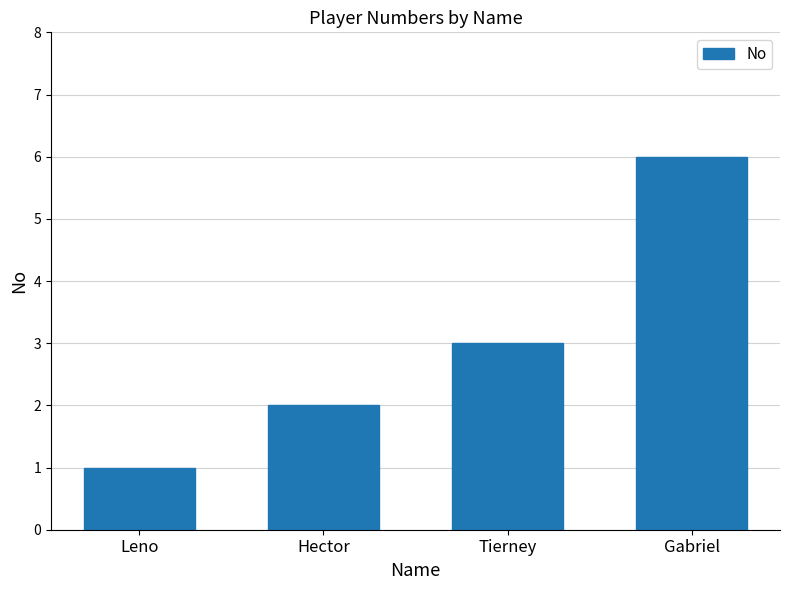

Reading left to right, list all the values displayed in this chart.

Leno=1	Hector=2	Tierney=3	Gabriel=6